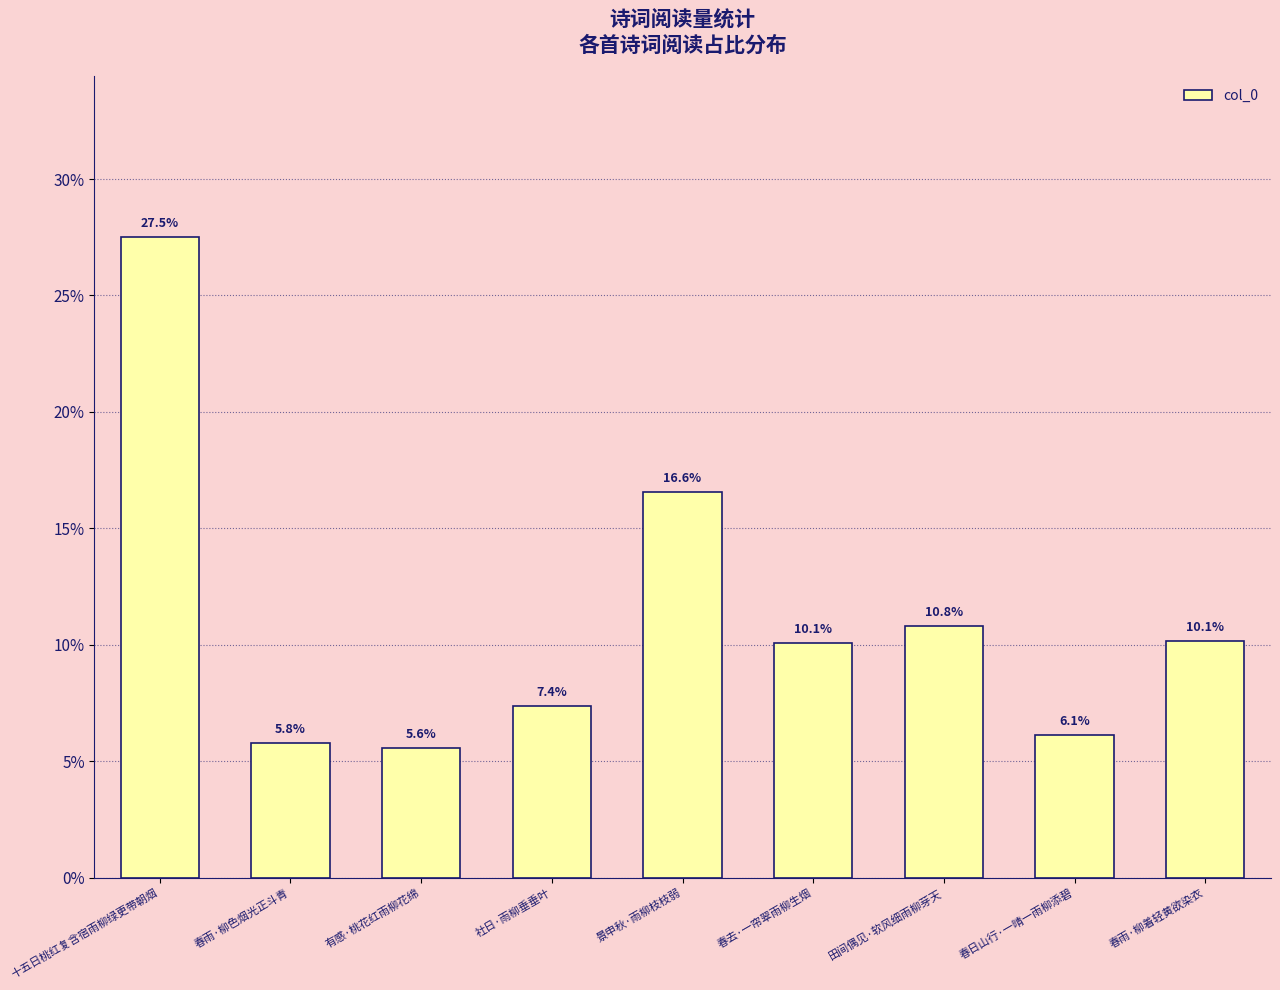

What is the difference between the maximum and minimum values?

22.0